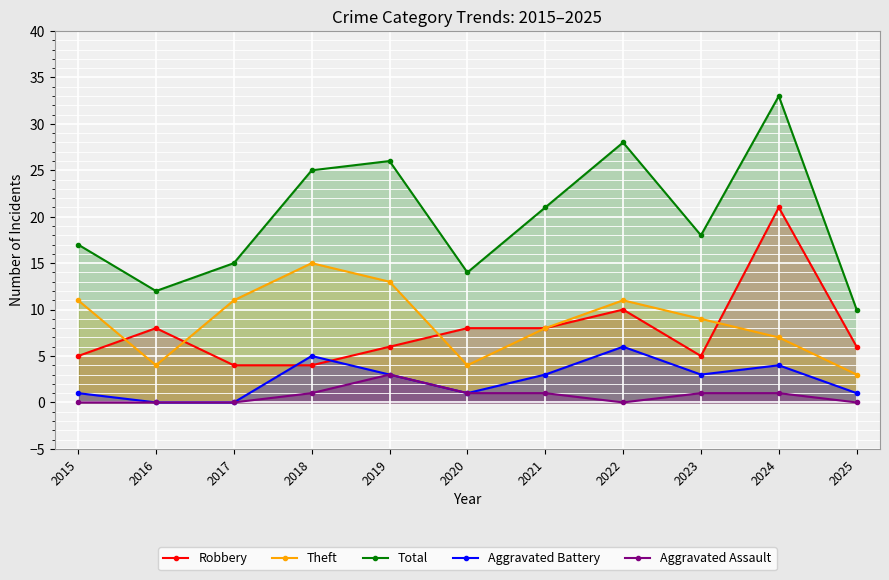

Rank the series by their maximum value, from highest to lowest.

Total, Robbery, Theft, Aggravated Battery, Aggravated Assault